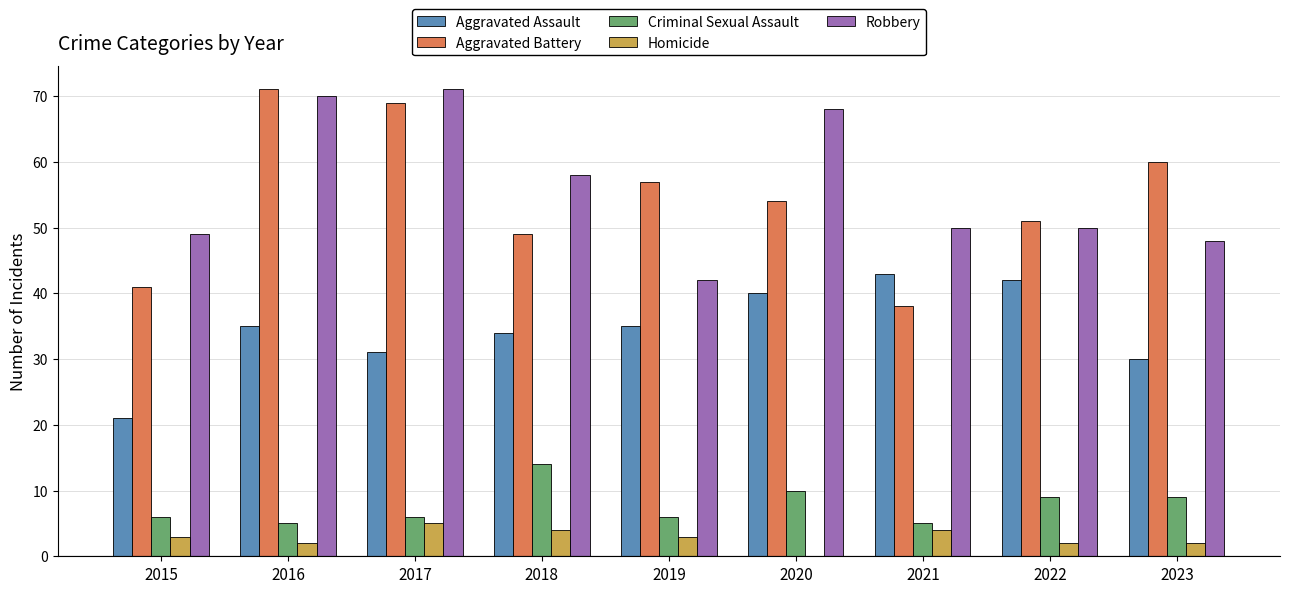

Reading right to left, list all the values displayed in this chart.

Aggravated Assault: 2023=30	2022=42	2021=43	2020=40	2019=35	2018=34	2017=31	2016=35	2015=21
Aggravated Battery: 2023=60	2022=51	2021=38	2020=54	2019=57	2018=49	2017=69	2016=71	2015=41
Criminal Sexual Assault: 2023=9	2022=9	2021=5	2020=10	2019=6	2018=14	2017=6	2016=5	2015=6
Homicide: 2023=2	2022=2	2021=4	2020=0	2019=3	2018=4	2017=5	2016=2	2015=3
Robbery: 2023=48	2022=50	2021=50	2020=68	2019=42	2018=58	2017=71	2016=70	2015=49